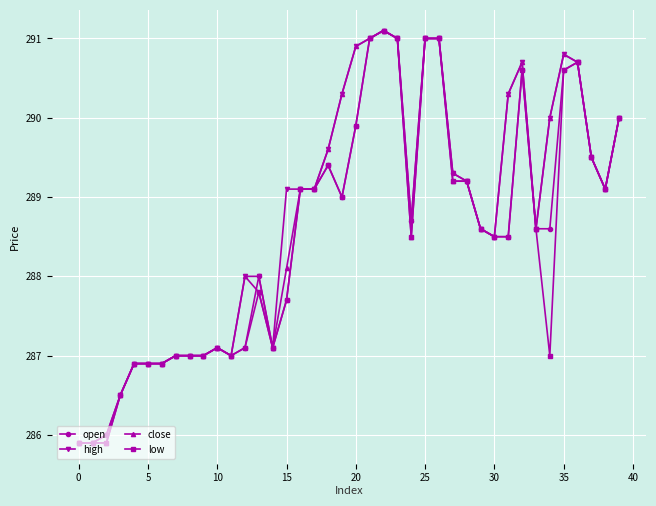

What is the minimum value for close?

285.9